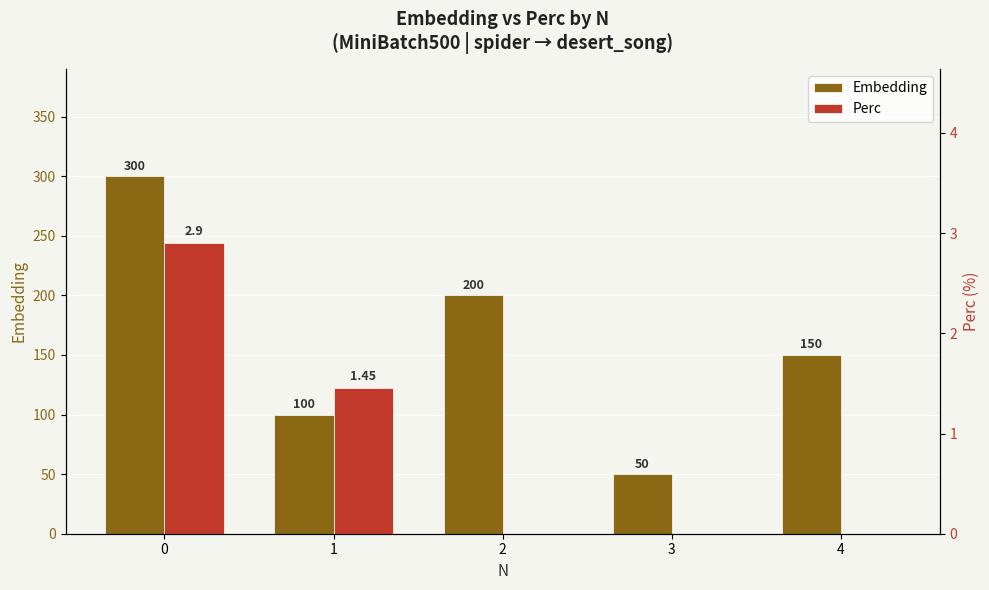

Is it true that Embedding equals 200.0 at 2?

True